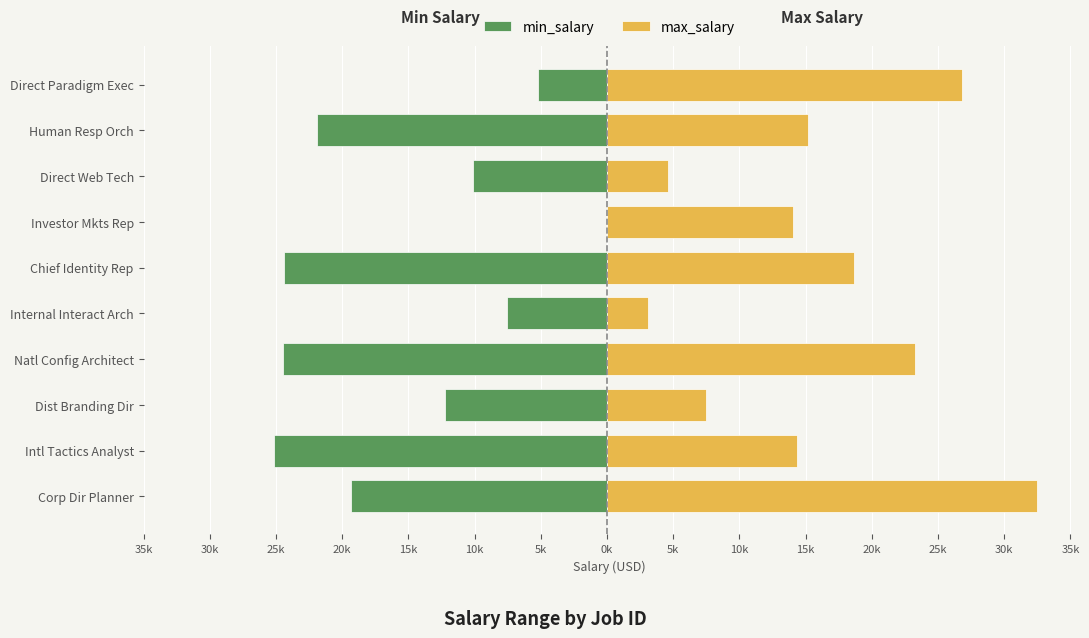

What is the average value of the max_salary series?

15987